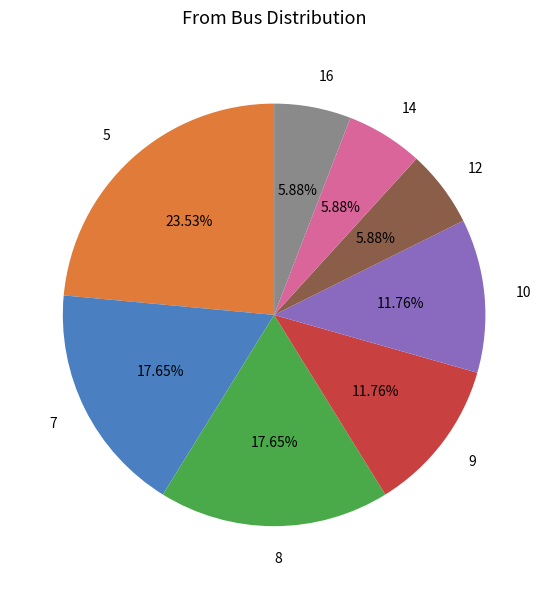

What percentage is the 7 slice, to the nearest percent?

18%